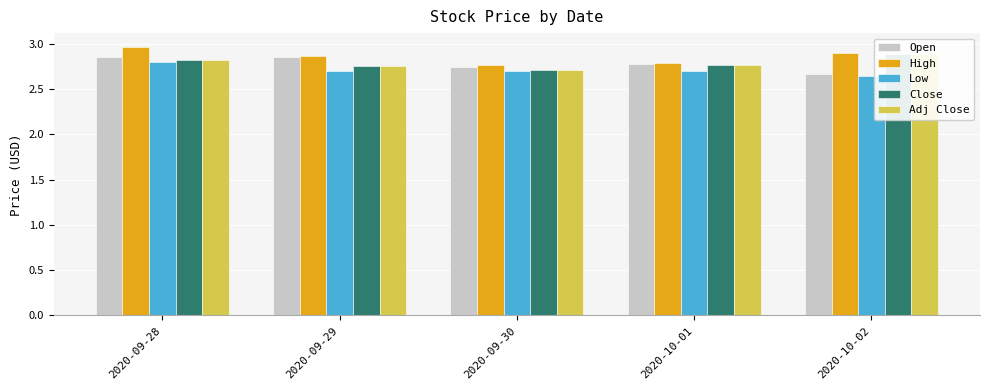

Which series changed the most between 2020-09-29 and 2020-10-01?

Open